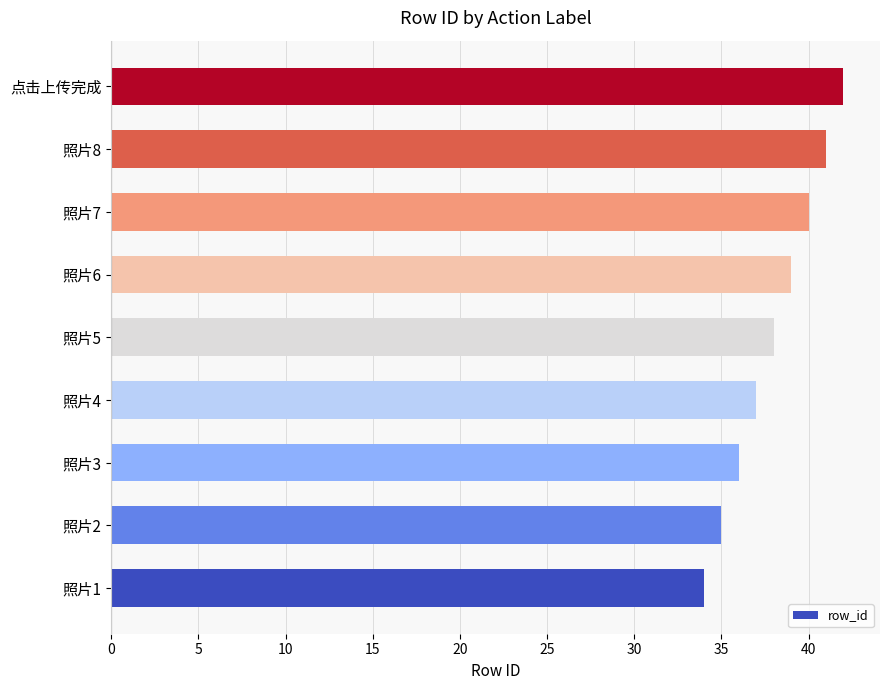

Reading top to bottom, list all the values displayed in this chart.

点击上传完成=42	照片8=41	照片7=40	照片6=39	照片5=38	照片4=37	照片3=36	照片2=35	照片1=34